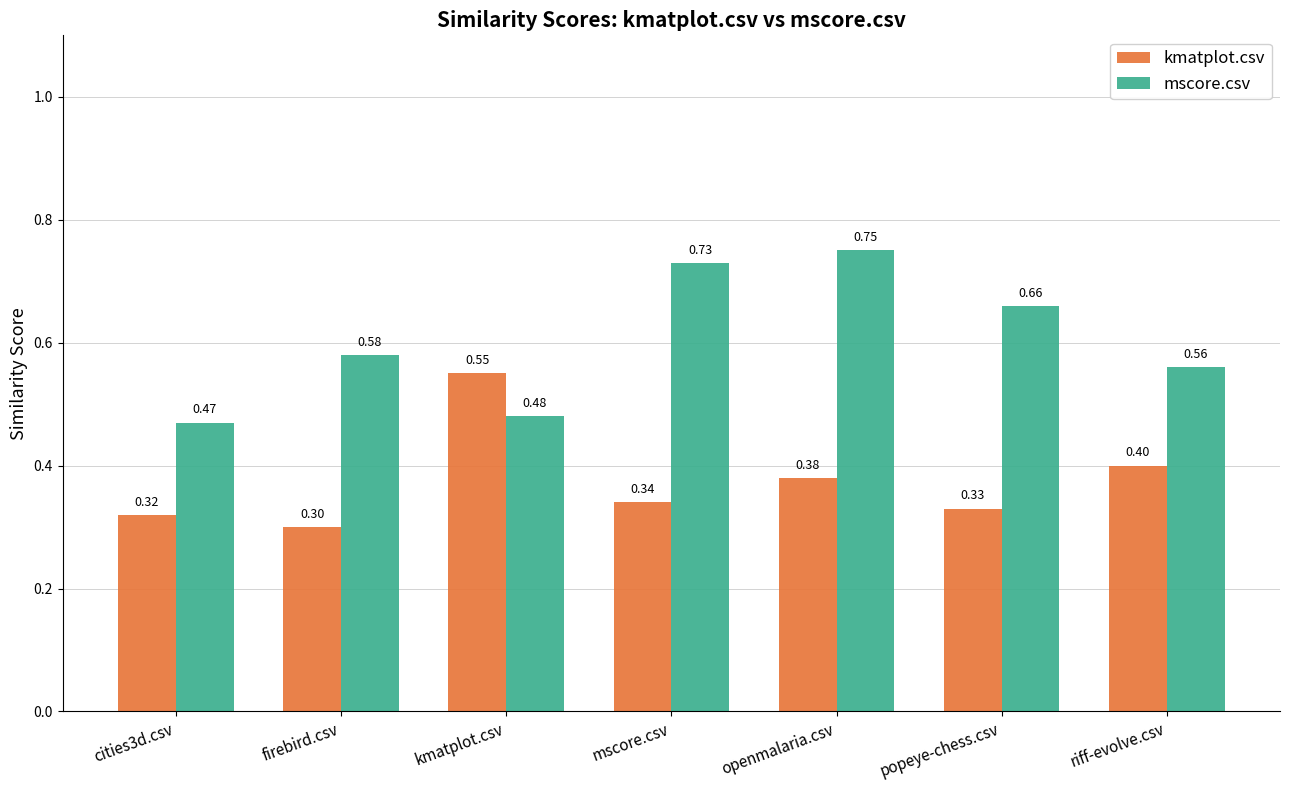

At which category is the sum across all series the highest?

openmalaria.csv